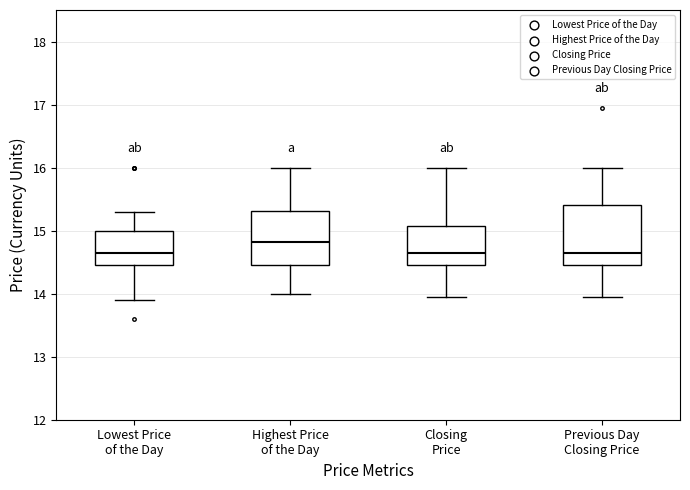

Where does the lower whisker of the box for Highest Price of the Day end on the y-axis? The values are not printed on the chart, so give them approximately, as read against the axis.

14.0